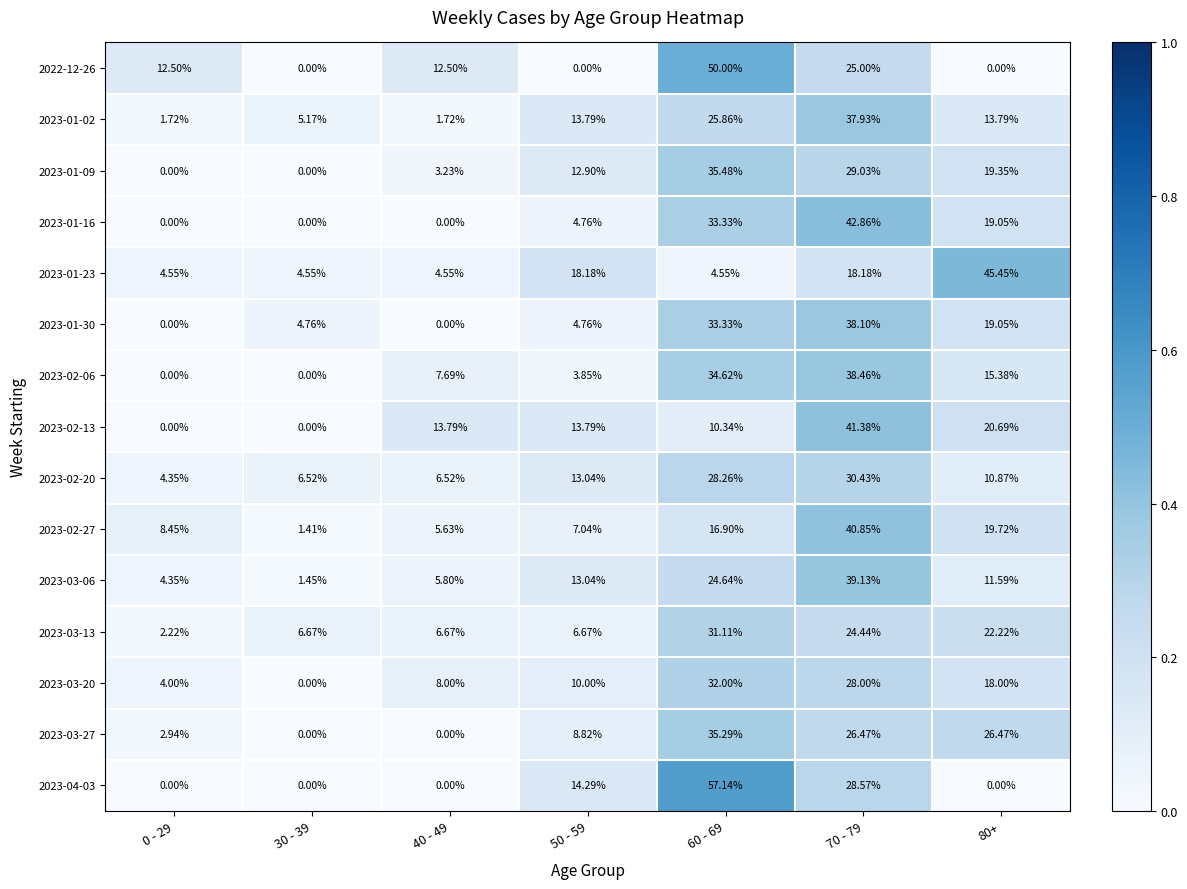

At which category is the sum across all series the highest?

70 - 79